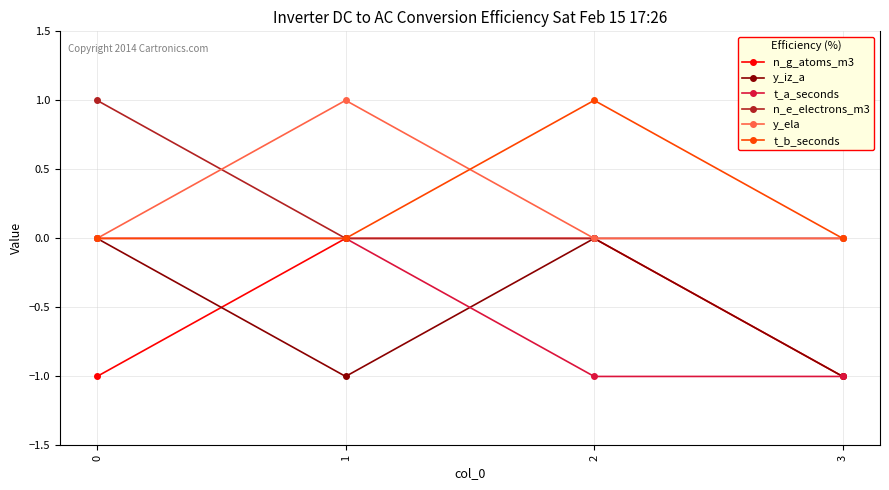

True or false: t_a_seconds has more than 1 points higher than both neighbors.

False